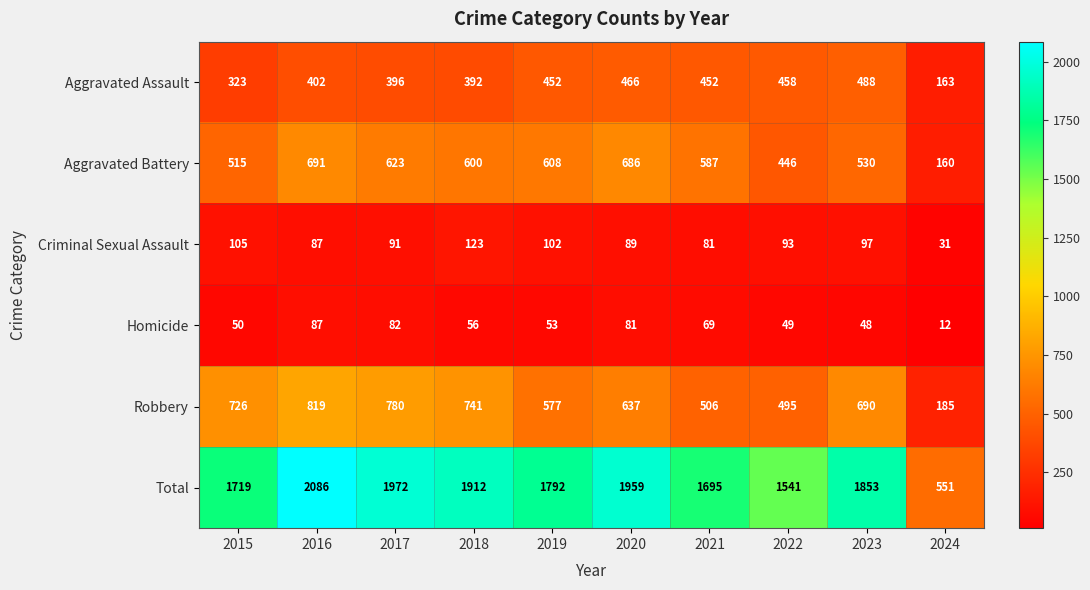

Rank the series at 2021 from highest to lowest value.

Total, Aggravated Battery, Robbery, Aggravated Assault, Criminal Sexual Assault, Homicide